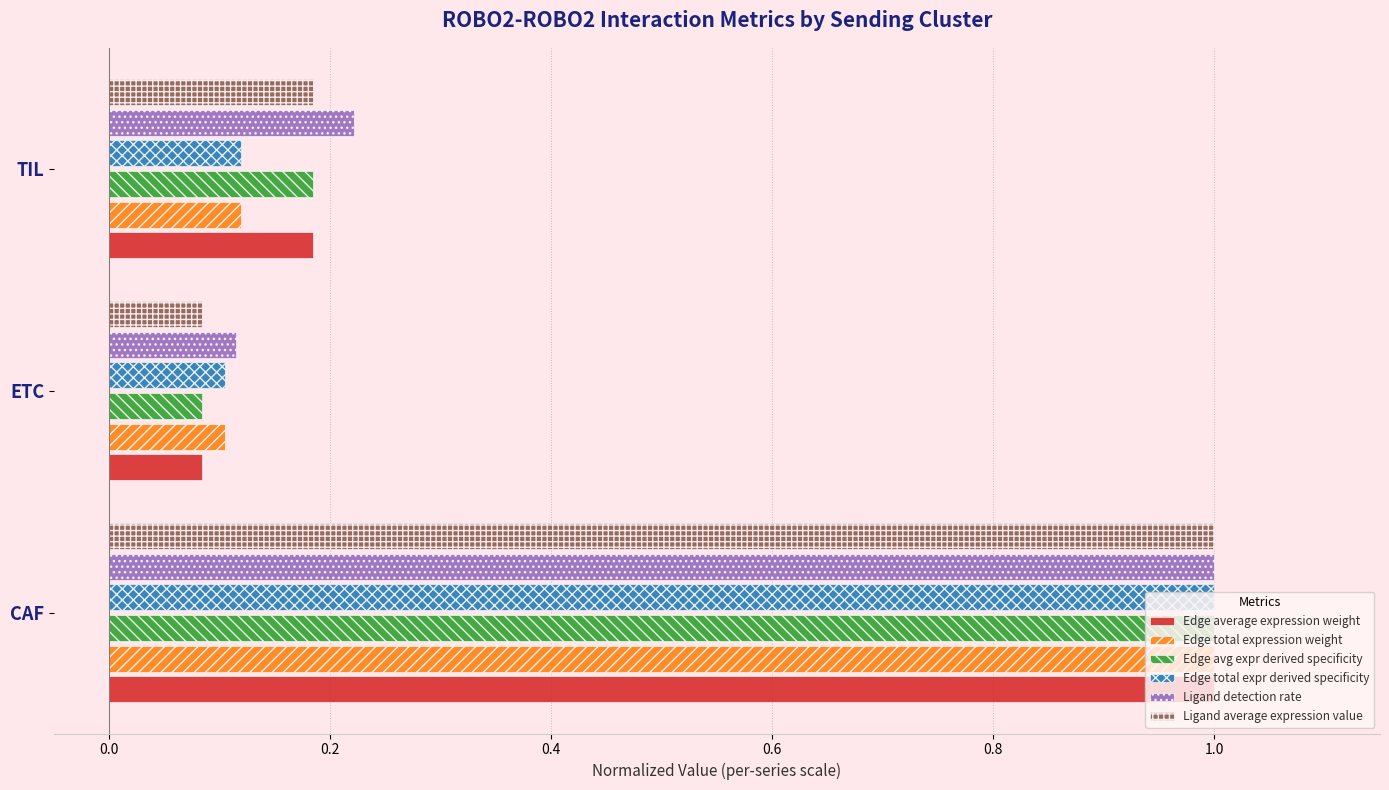

What is the sum of the Ligand detection rate values at TIL and CAF?

1.2